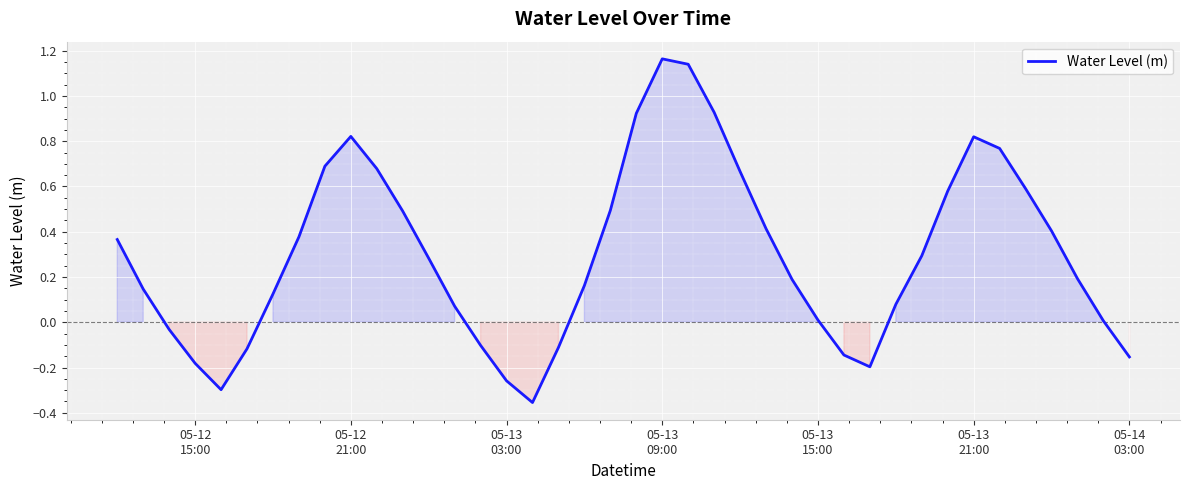

What is the difference between the maximum and minimum values?

1.5